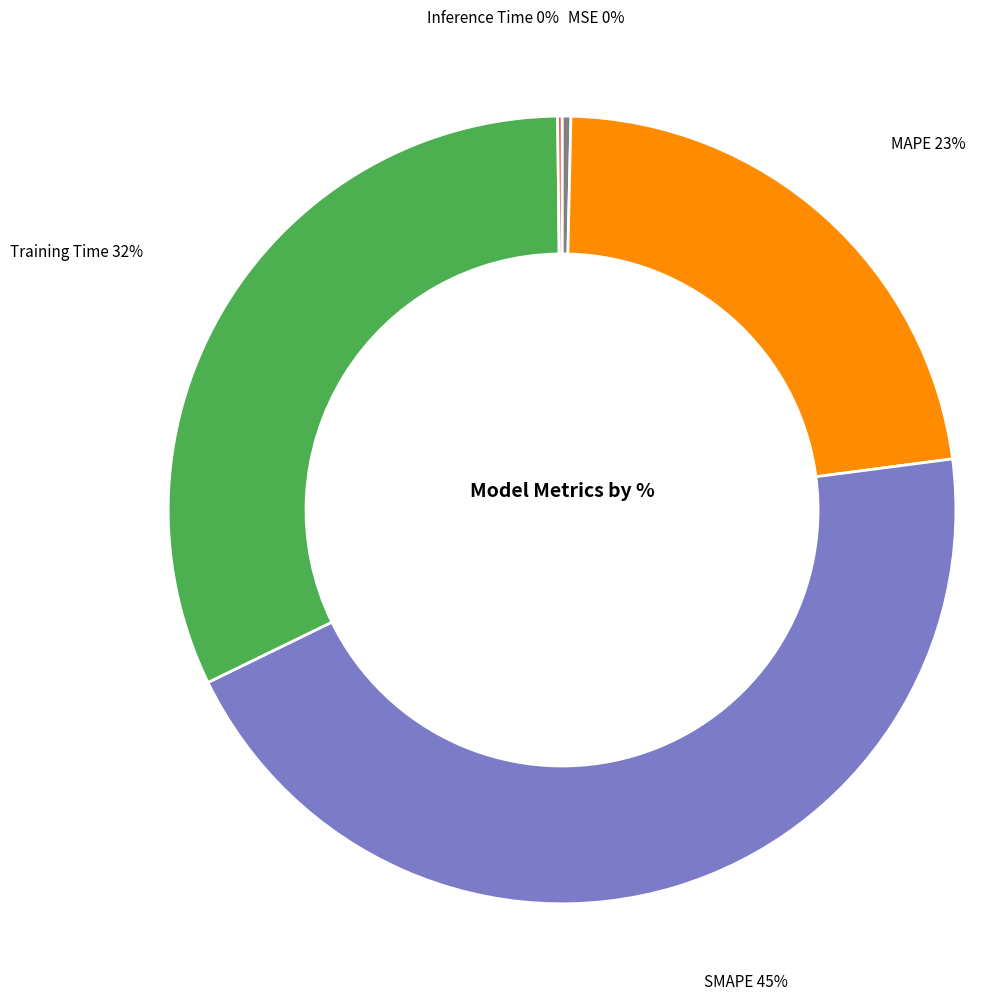

To the nearest percent, what is the average slice percentage?

20%